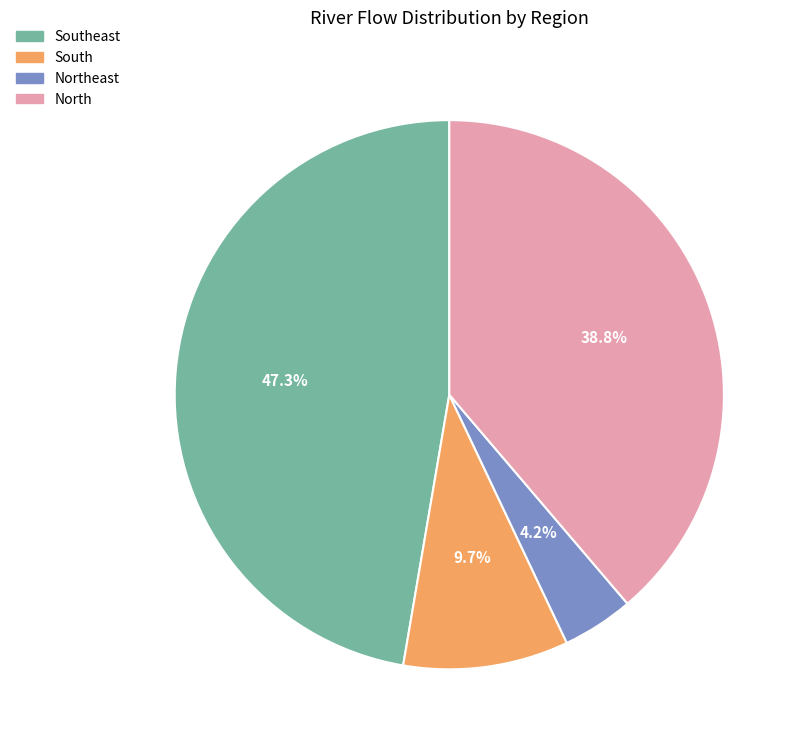

Does any single category account for the majority?

No